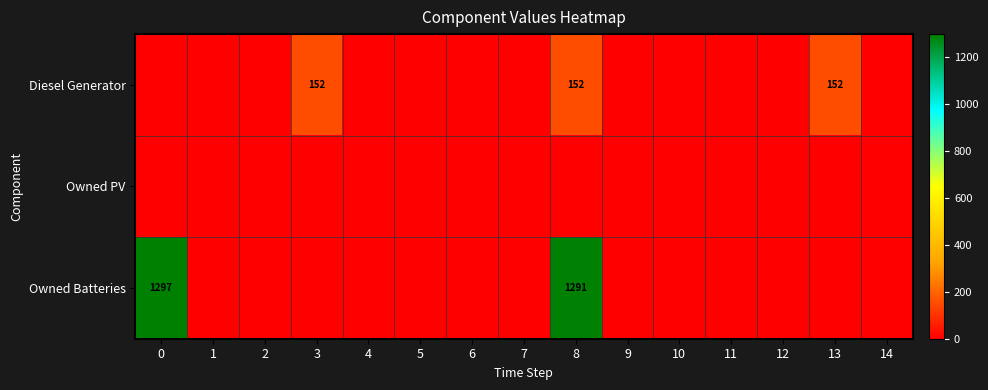

What is the maximum value shown in the chart?

1297